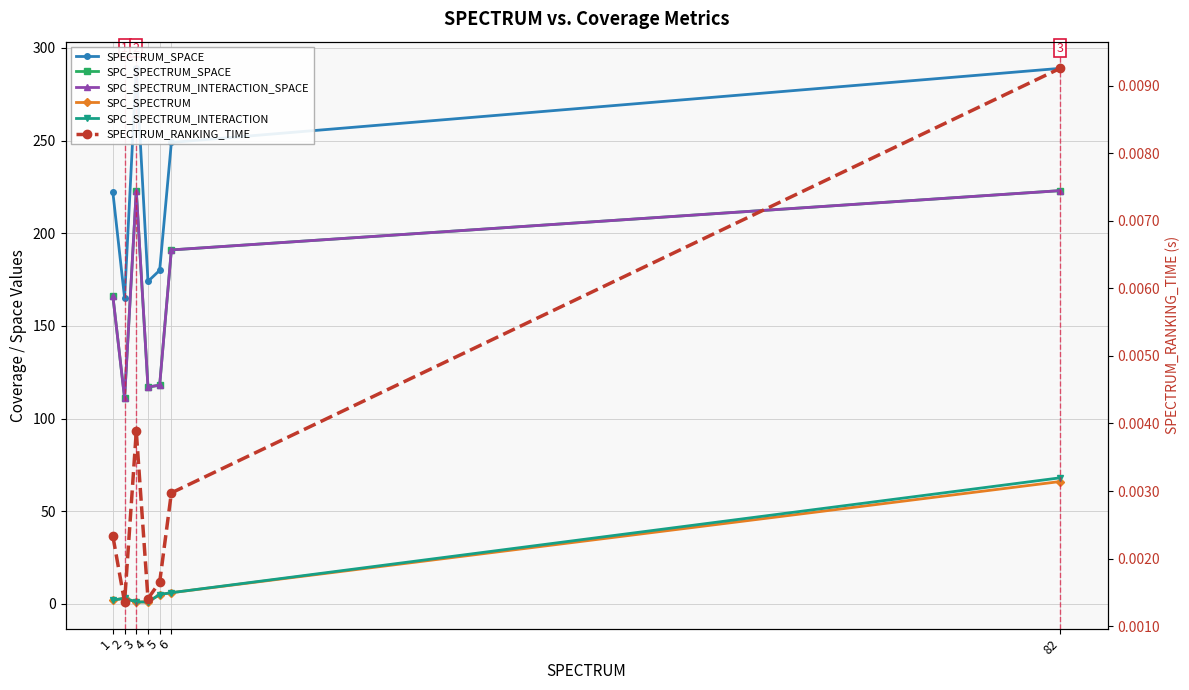

At which label does SPC_SPECTRUM reach its peak?

82